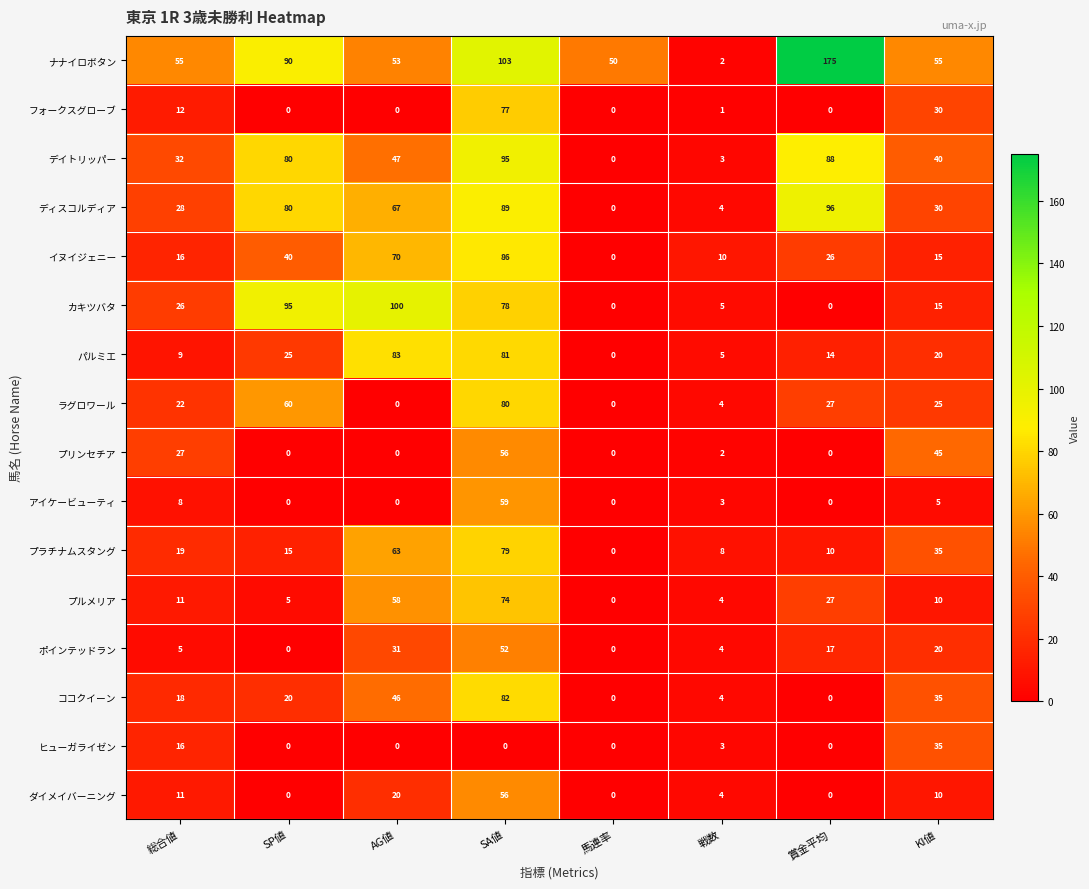

What is the difference between the maximum and minimum values in the フォークスグローブ series?

77